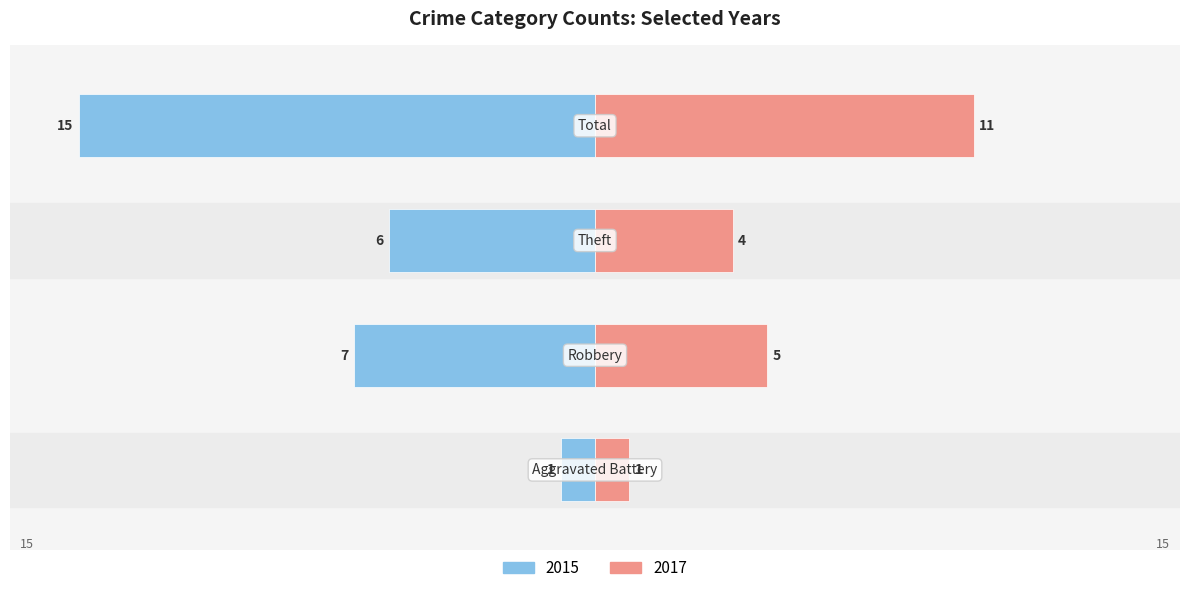

What position from the right is Robbery?

3